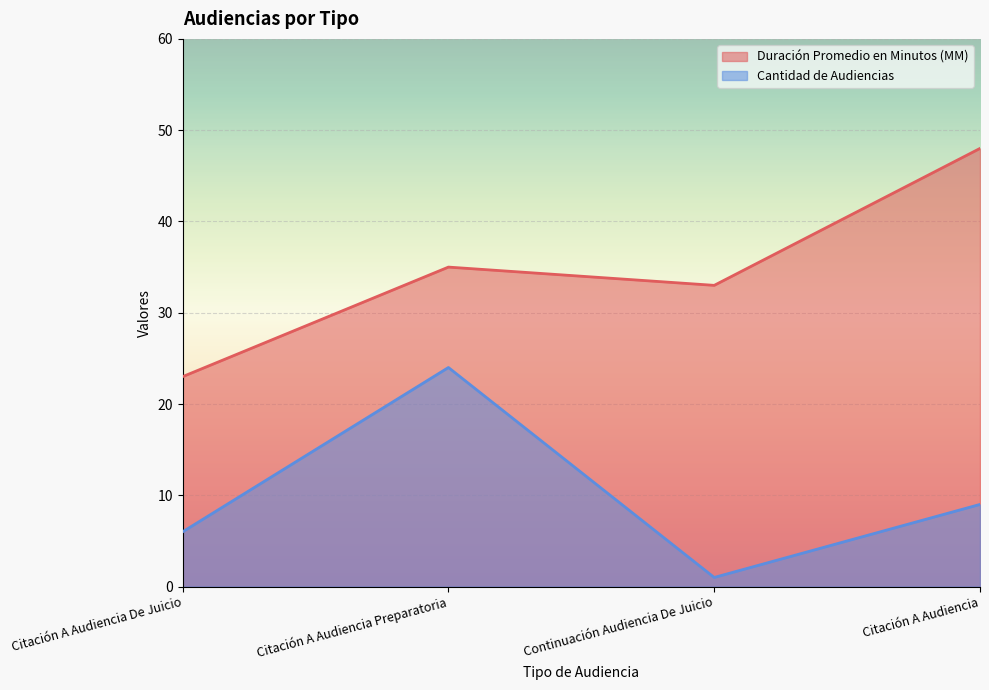

What is the approximate value of Cantidad de Audiencias at Citación A Audiencia?

9